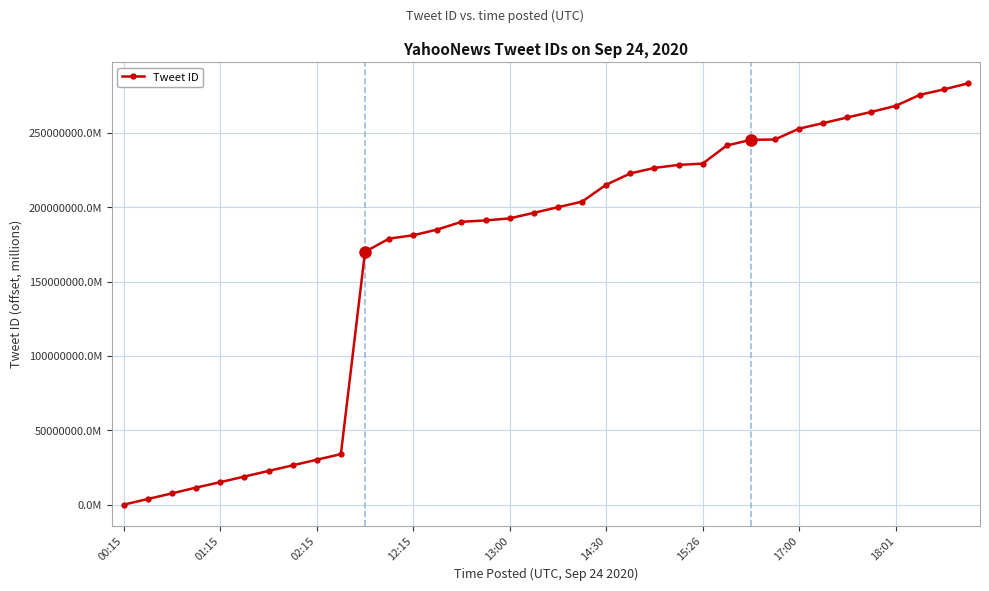

True or false: the data has more than 2 interior local peaks.

False